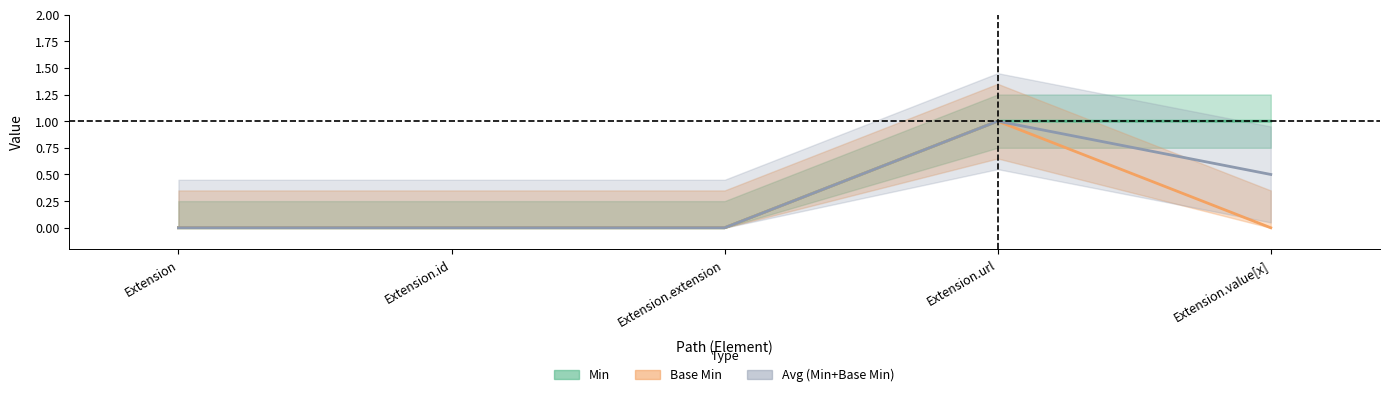

What is the label of the 5th point from the left?

Extension.value[x]